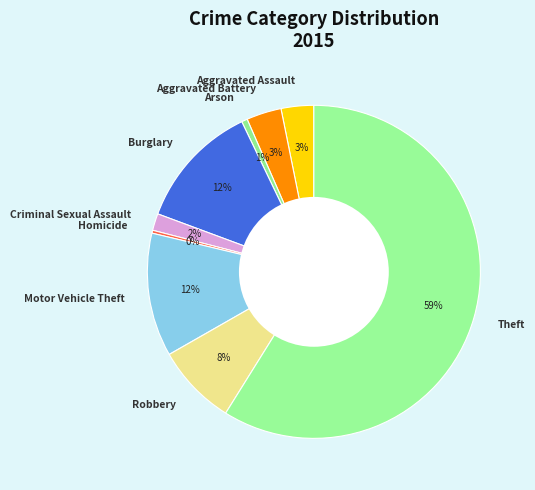

To the nearest percent, what portion does Motor Vehicle Theft represent?

12%